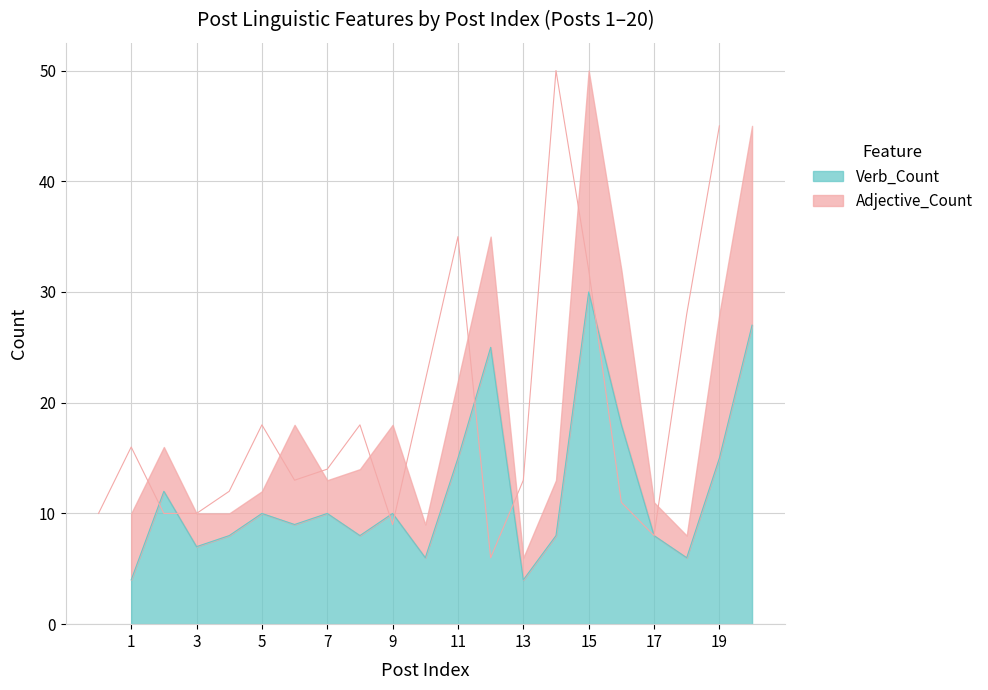

Approximately how many times larger is the value at 8 compared to 18?

1.3